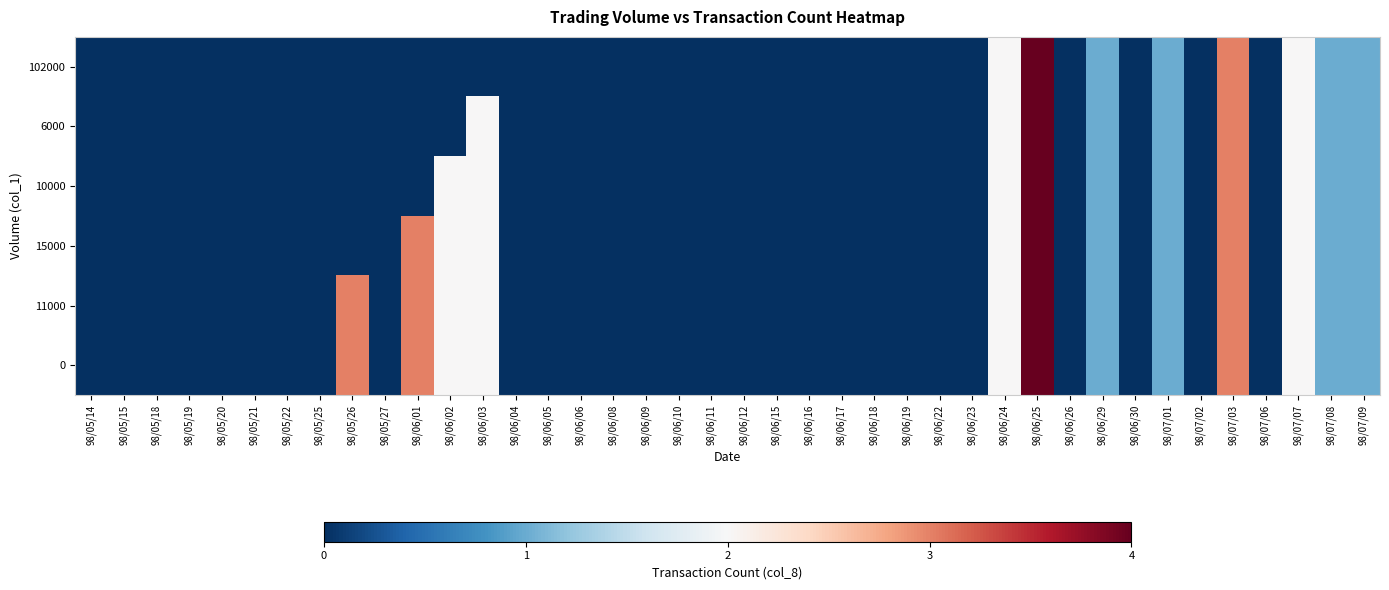

Reading left to right, transcribe all the data shown in this chart.

0: 98/05/14=0	98/05/15=0	98/05/18=0	98/05/19=0	98/05/20=0	98/05/21=0	98/05/22=0	98/05/25=0	98/05/26=3	98/05/27=0	98/06/01=3	98/06/02=2	98/06/03=2	98/06/04=0	98/06/05=0	98/06/06=0	98/06/08=0	98/06/09=0	98/06/10=0	98/06/11=0	98/06/12=0	98/06/15=0	98/06/16=0	98/06/17=0	98/06/18=0	98/06/19=0	98/06/22=0	98/06/23=0	98/06/24=2	98/06/25=4	98/06/26=0	98/06/29=1	98/06/30=0	98/07/01=1	98/07/02=0	98/07/03=3	98/07/06=0	98/07/07=2	98/07/08=1	98/07/09=1
11000: 98/05/14=0	98/05/15=0	98/05/18=0	98/05/19=0	98/05/20=0	98/05/21=0	98/05/22=0	98/05/25=0	98/05/26=3	98/05/27=0	98/06/01=3	98/06/02=2	98/06/03=2	98/06/04=0	98/06/05=0	98/06/06=0	98/06/08=0	98/06/09=0	98/06/10=0	98/06/11=0	98/06/12=0	98/06/15=0	98/06/16=0	98/06/17=0	98/06/18=0	98/06/19=0	98/06/22=0	98/06/23=0	98/06/24=2	98/06/25=4	98/06/26=0	98/06/29=1	98/06/30=0	98/07/01=1	98/07/02=0	98/07/03=3	98/07/06=0	98/07/07=2	98/07/08=1	98/07/09=1
15000: 98/05/14=0	98/05/15=0	98/05/18=0	98/05/19=0	98/05/20=0	98/05/21=0	98/05/22=0	98/05/25=0	98/05/26=0	98/05/27=0	98/06/01=3	98/06/02=2	98/06/03=2	98/06/04=0	98/06/05=0	98/06/06=0	98/06/08=0	98/06/09=0	98/06/10=0	98/06/11=0	98/06/12=0	98/06/15=0	98/06/16=0	98/06/17=0	98/06/18=0	98/06/19=0	98/06/22=0	98/06/23=0	98/06/24=2	98/06/25=4	98/06/26=0	98/06/29=1	98/06/30=0	98/07/01=1	98/07/02=0	98/07/03=3	98/07/06=0	98/07/07=2	98/07/08=1	98/07/09=1
10000: 98/05/14=0	98/05/15=0	98/05/18=0	98/05/19=0	98/05/20=0	98/05/21=0	98/05/22=0	98/05/25=0	98/05/26=0	98/05/27=0	98/06/01=0	98/06/02=2	98/06/03=2	98/06/04=0	98/06/05=0	98/06/06=0	98/06/08=0	98/06/09=0	98/06/10=0	98/06/11=0	98/06/12=0	98/06/15=0	98/06/16=0	98/06/17=0	98/06/18=0	98/06/19=0	98/06/22=0	98/06/23=0	98/06/24=2	98/06/25=4	98/06/26=0	98/06/29=1	98/06/30=0	98/07/01=1	98/07/02=0	98/07/03=3	98/07/06=0	98/07/07=2	98/07/08=1	98/07/09=1
6000: 98/05/14=0	98/05/15=0	98/05/18=0	98/05/19=0	98/05/20=0	98/05/21=0	98/05/22=0	98/05/25=0	98/05/26=0	98/05/27=0	98/06/01=0	98/06/02=0	98/06/03=2	98/06/04=0	98/06/05=0	98/06/06=0	98/06/08=0	98/06/09=0	98/06/10=0	98/06/11=0	98/06/12=0	98/06/15=0	98/06/16=0	98/06/17=0	98/06/18=0	98/06/19=0	98/06/22=0	98/06/23=0	98/06/24=2	98/06/25=4	98/06/26=0	98/06/29=1	98/06/30=0	98/07/01=1	98/07/02=0	98/07/03=3	98/07/06=0	98/07/07=2	98/07/08=1	98/07/09=1
102000: 98/05/14=0	98/05/15=0	98/05/18=0	98/05/19=0	98/05/20=0	98/05/21=0	98/05/22=0	98/05/25=0	98/05/26=0	98/05/27=0	98/06/01=0	98/06/02=0	98/06/03=0	98/06/04=0	98/06/05=0	98/06/06=0	98/06/08=0	98/06/09=0	98/06/10=0	98/06/11=0	98/06/12=0	98/06/15=0	98/06/16=0	98/06/17=0	98/06/18=0	98/06/19=0	98/06/22=0	98/06/23=0	98/06/24=2	98/06/25=4	98/06/26=0	98/06/29=1	98/06/30=0	98/07/01=1	98/07/02=0	98/07/03=3	98/07/06=0	98/07/07=2	98/07/08=1	98/07/09=1